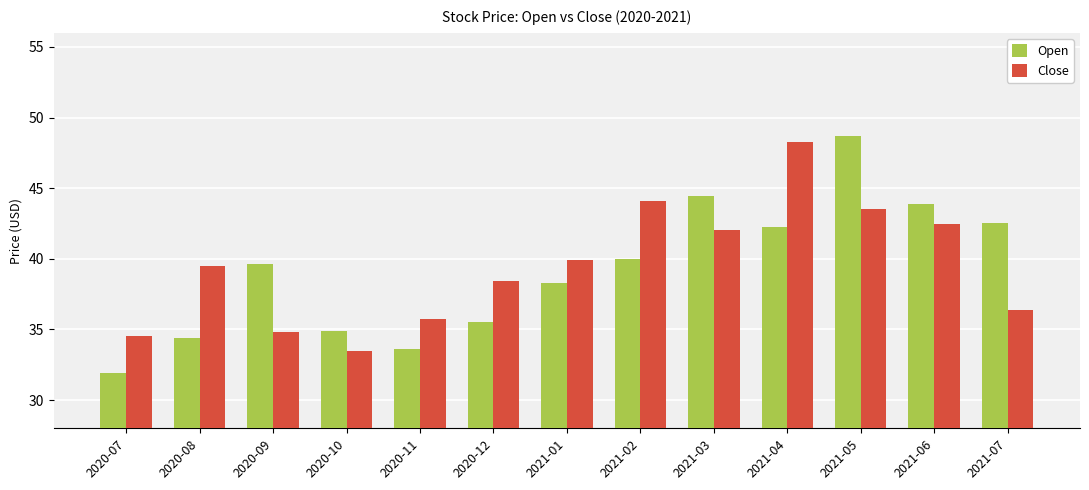

What is the sum of all Open values?

510.1